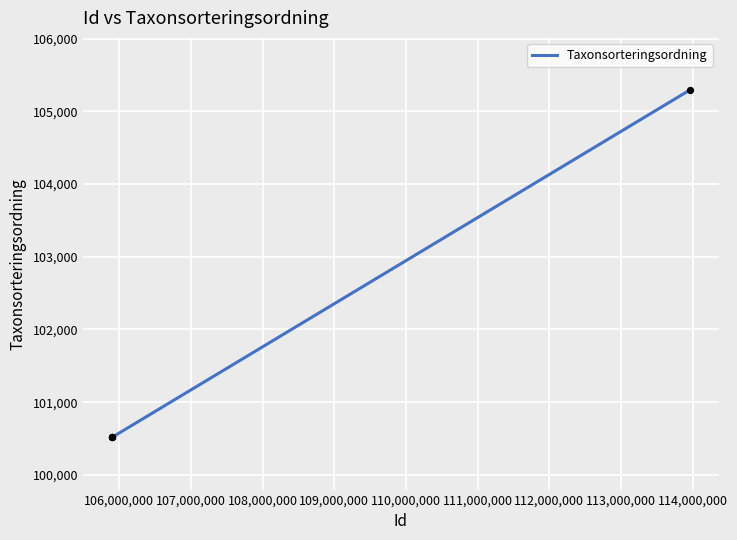

What is the difference between the maximum and minimum values?

4777